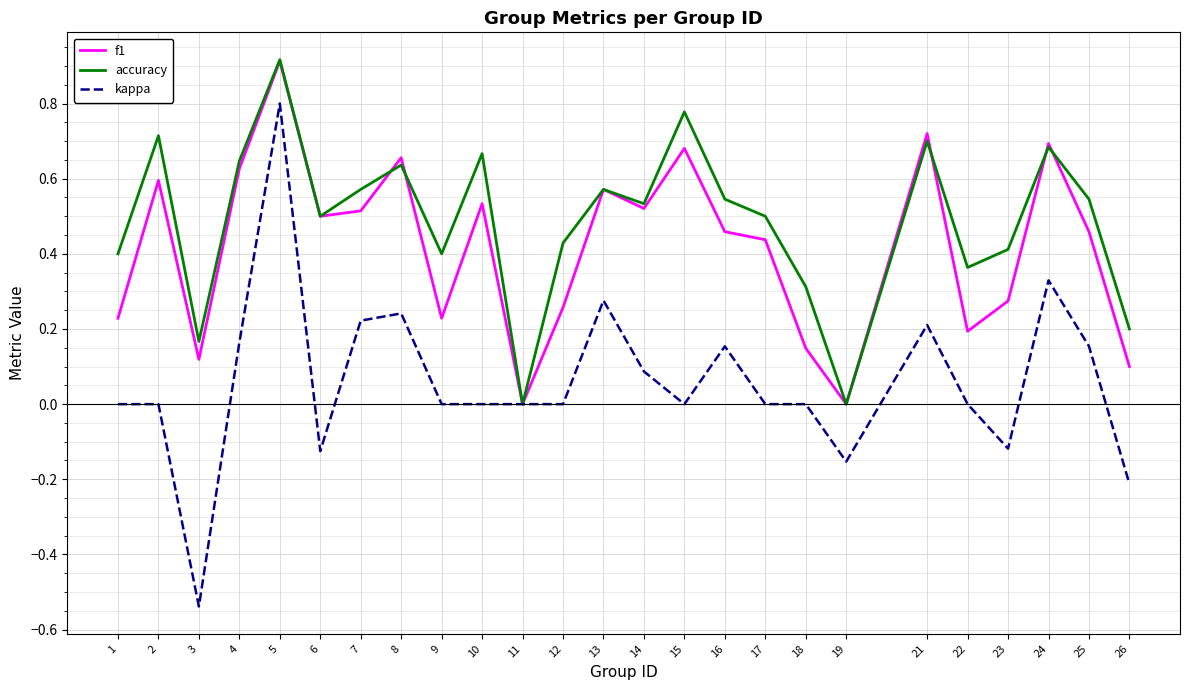

At which label does kappa reach its peak?

5